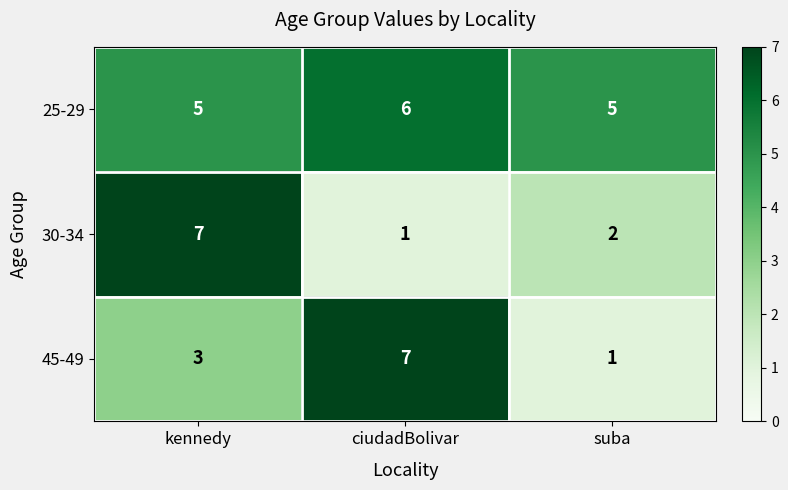

Reading left to right, what are all the values shown in this chart?

25-29: 5	6	5
30-34: 7	1	2
45-49: 3	7	1